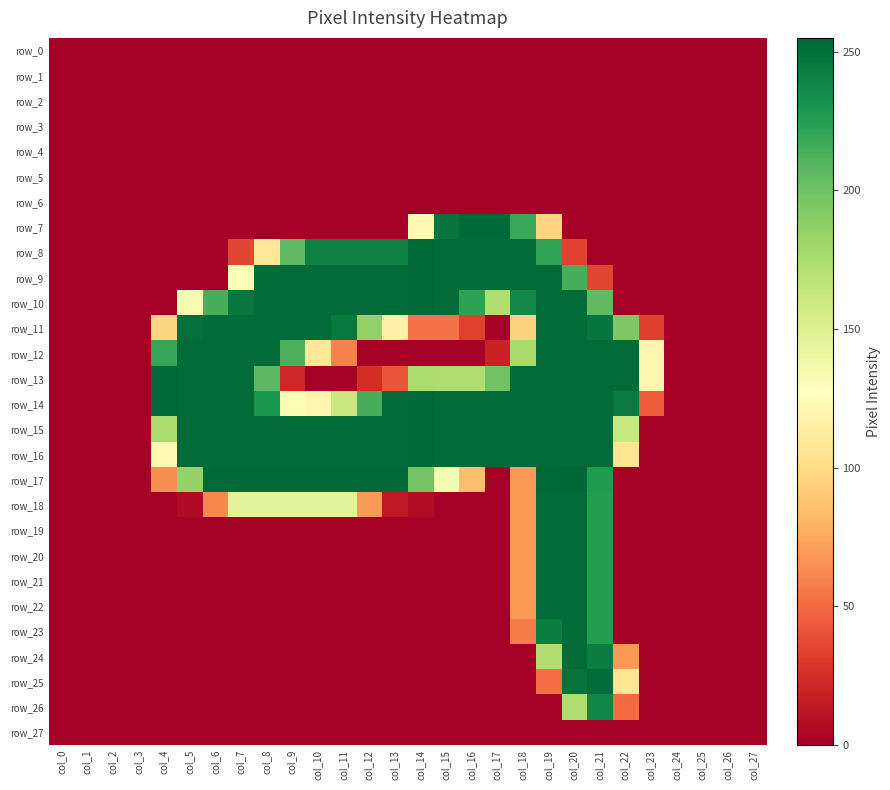

At how many categories does at least one series exceed 234?

19